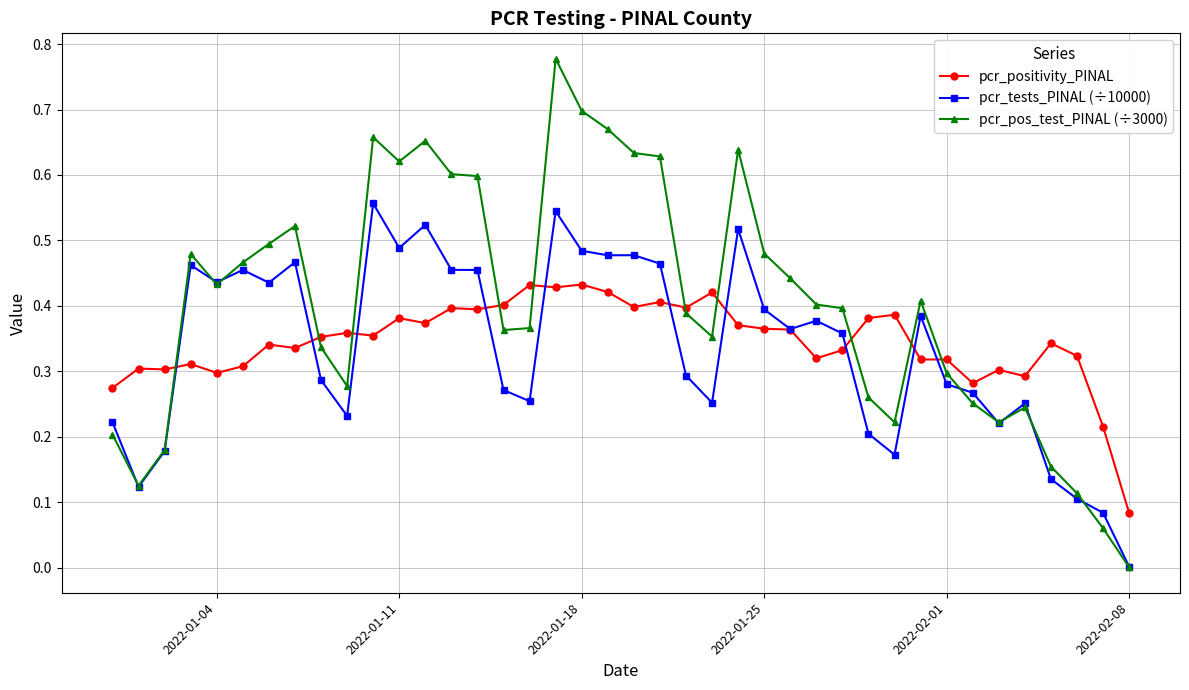

True or false: pcr_pos_test_PINAL (÷3000) has more than 1 points higher than both neighbors.

True